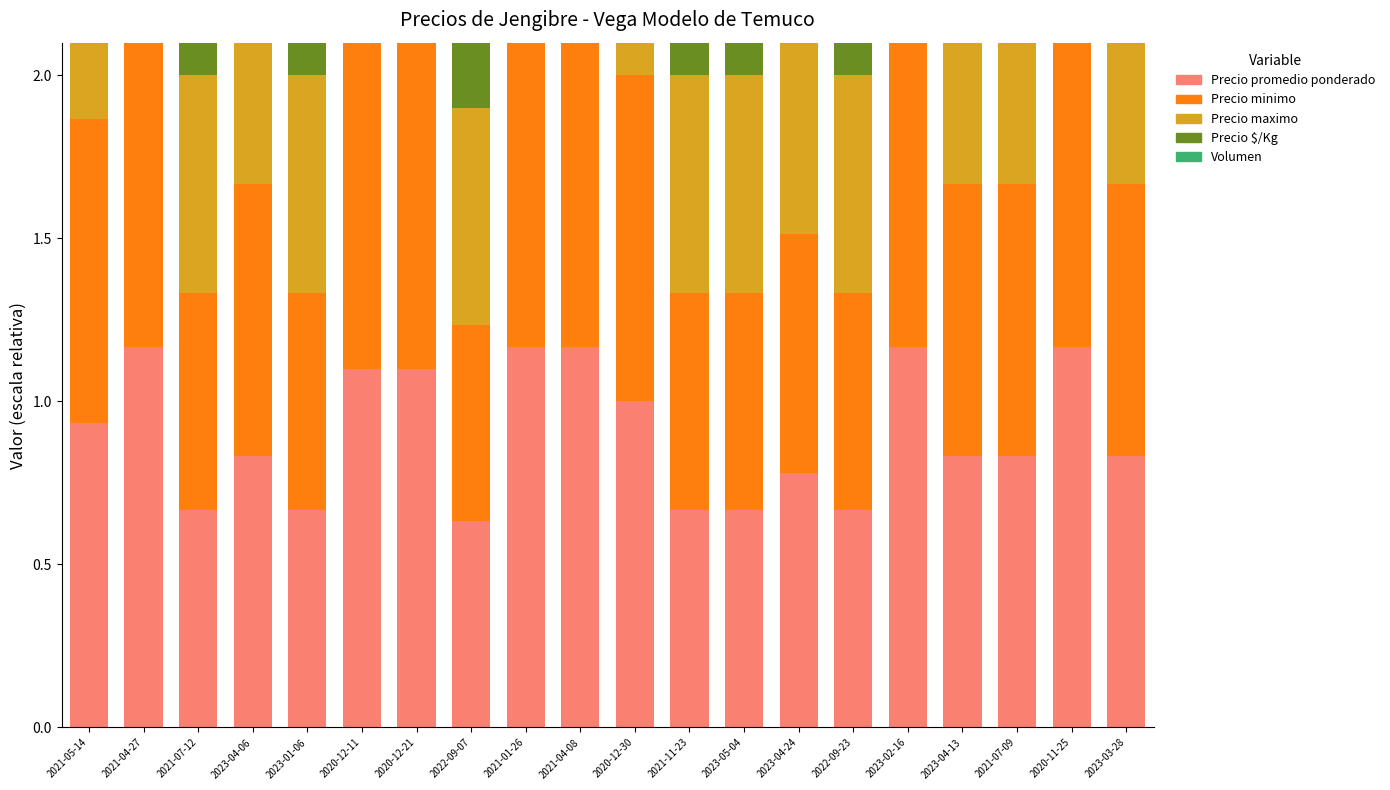

What value does the Volumen series have at 2020-12-30?

0.1